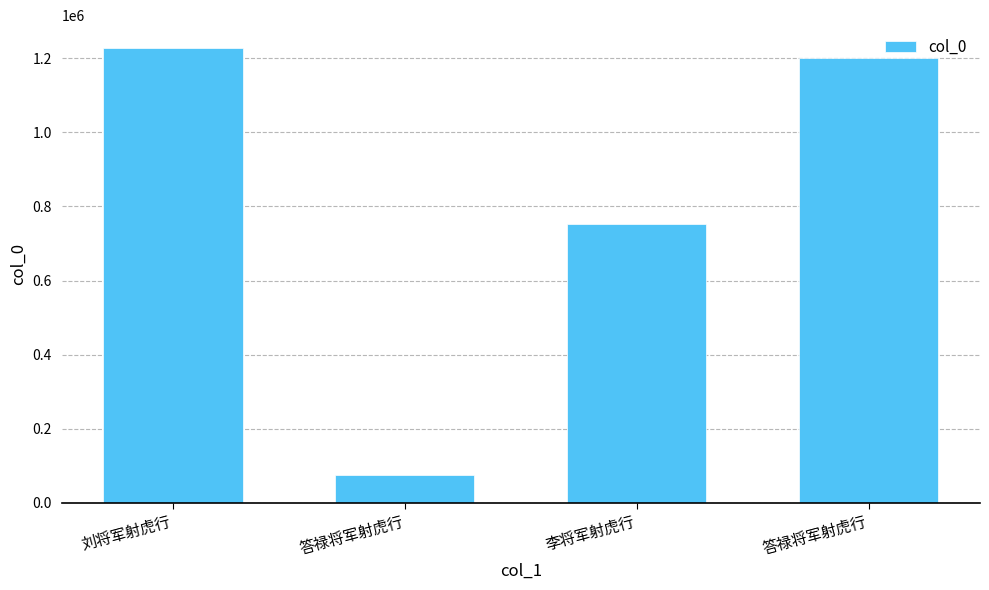

What is the maximum value shown in the chart?

1227415